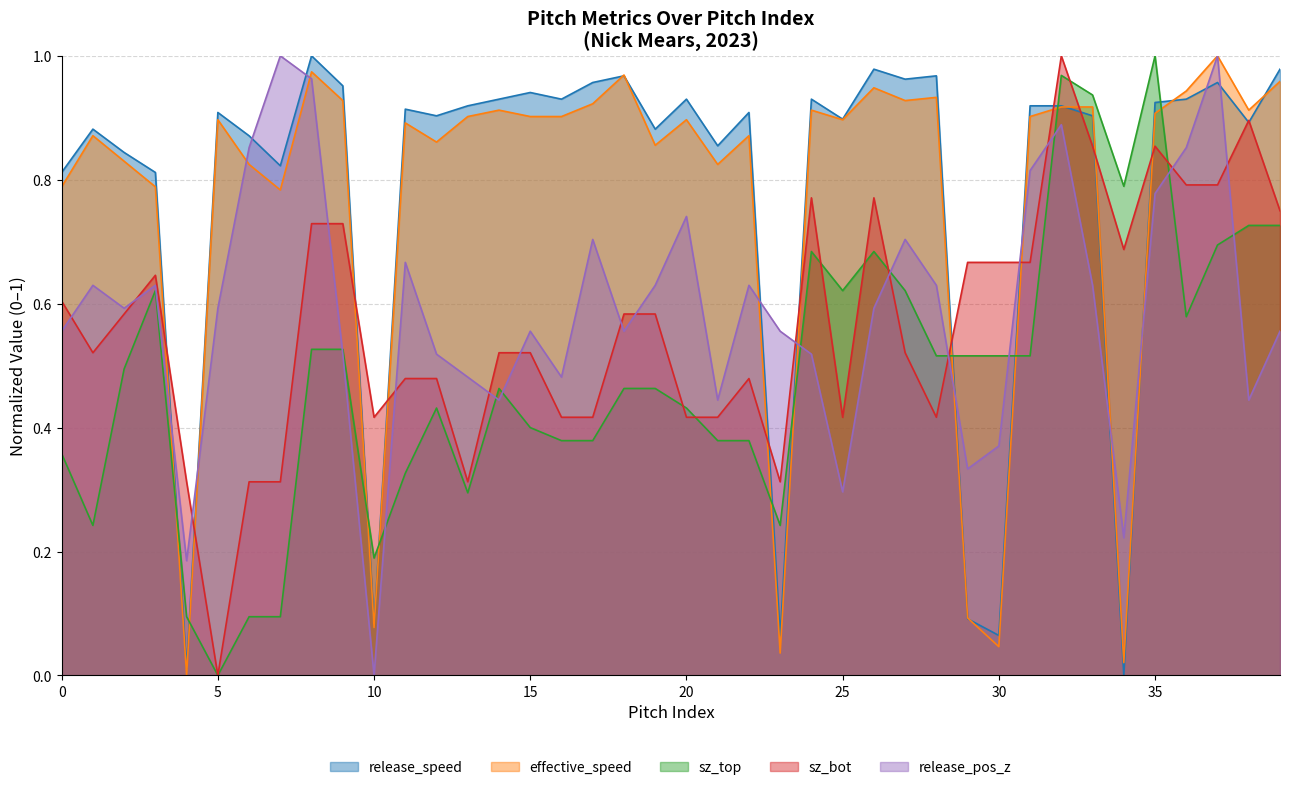

How many data points in sz_bot are above 0?

39